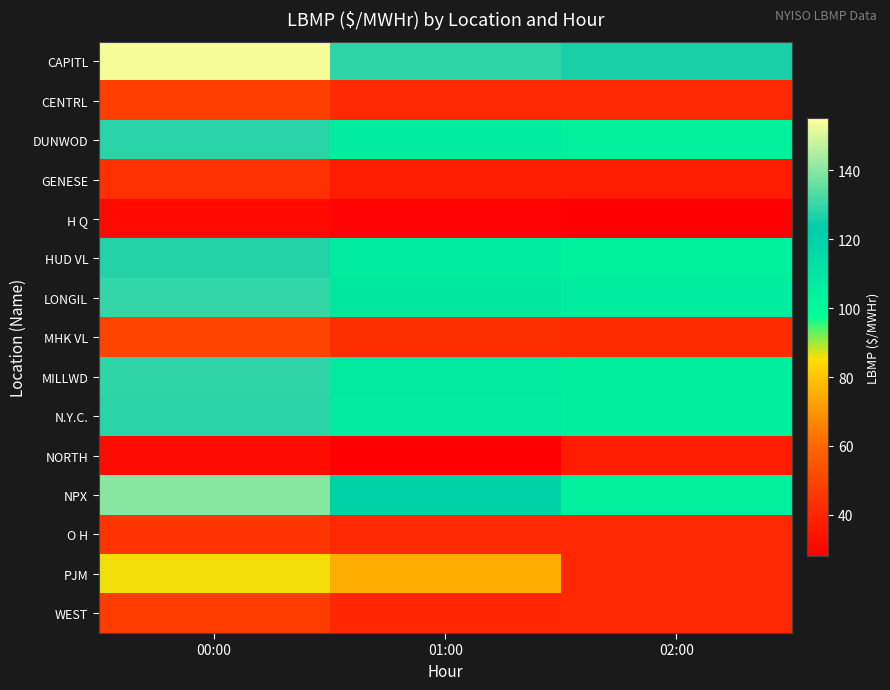

Reading left to right, what are all the values shown in this chart?

CAPITL: 00:00=153.9	01:00=128.8	02:00=125.9
CENTRL: 00:00=47.5	01:00=40.7	02:00=40.5
DUNWOD: 00:00=128.0	01:00=107.3	02:00=105.1
GENESE: 00:00=43.2	01:00=37.1	02:00=37.0
H Q: 00:00=31.1	01:00=29.8	02:00=28.5
HUD VL: 00:00=127.6	01:00=107.0	02:00=104.8
LONGIL: 00:00=129.5	01:00=109.1	02:00=107.2
MHK VL: 00:00=49.7	01:00=42.6	02:00=42.3
MILLWD: 00:00=128.7	01:00=107.9	02:00=105.7
N.Y.C.: 00:00=128.4	01:00=107.7	02:00=105.5
NORTH: 00:00=32.4	01:00=28.2	02:00=37.0
NPX: 00:00=140.0	01:00=120.0	02:00=105.1
O H: 00:00=44.8	01:00=41.3	02:00=40.5
PJM: 00:00=85.6	01:00=75.0	02:00=40.5
WEST: 00:00=46.5	01:00=40.0	02:00=40.5